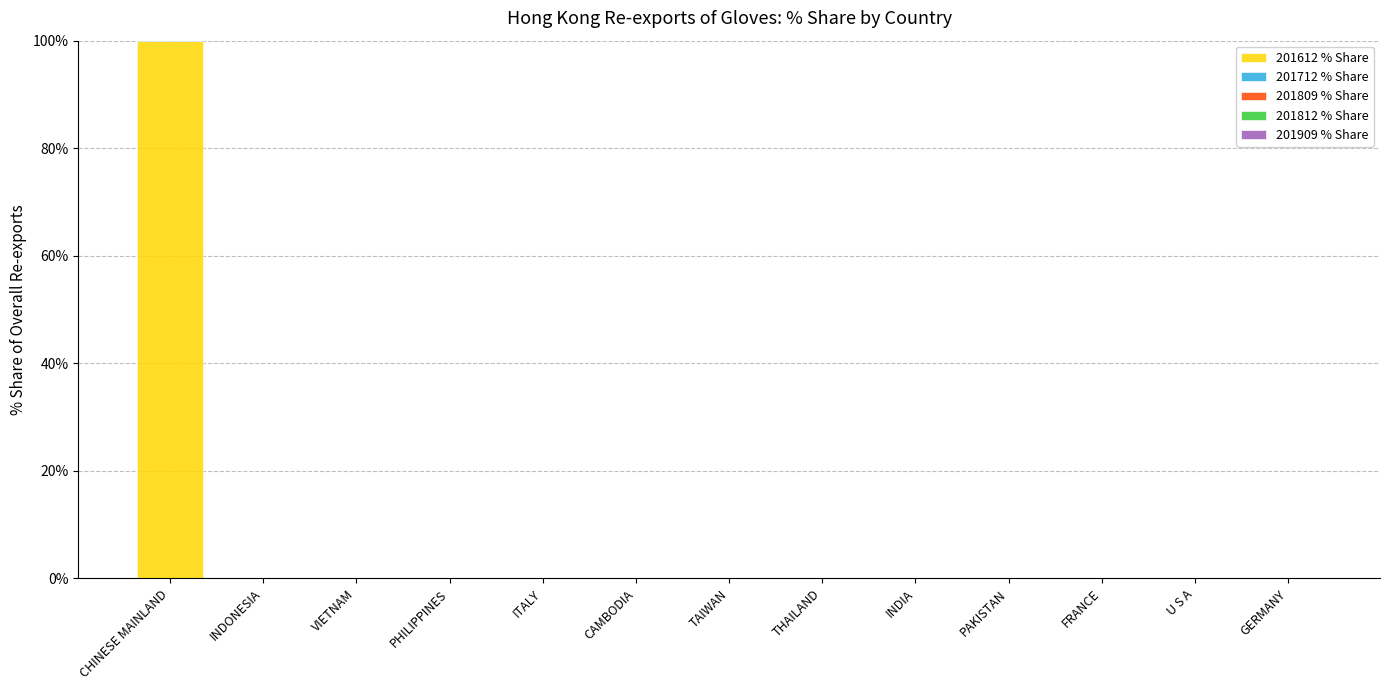

What is the label of the 5th bar from the left?

ITALY